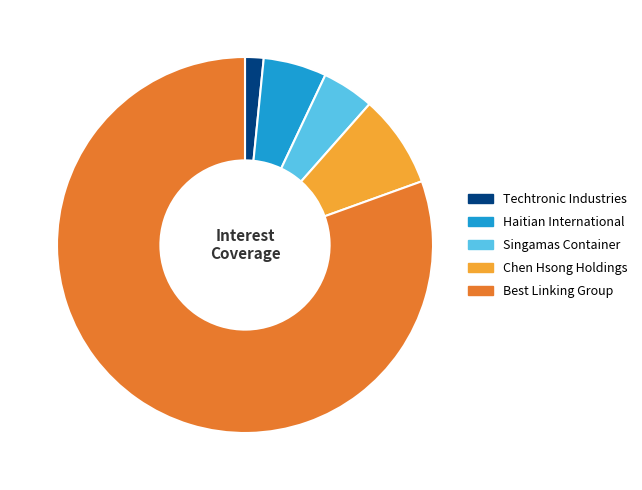

Approximately how many times larger is the value at Techtronic Industries compared to Haitian International?

0.3